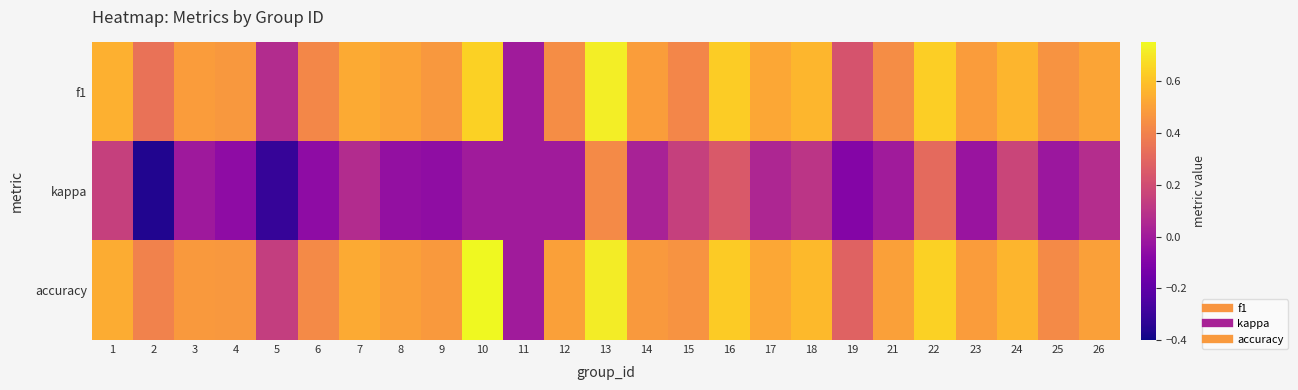

Which series has the widest spread of values?

kappa